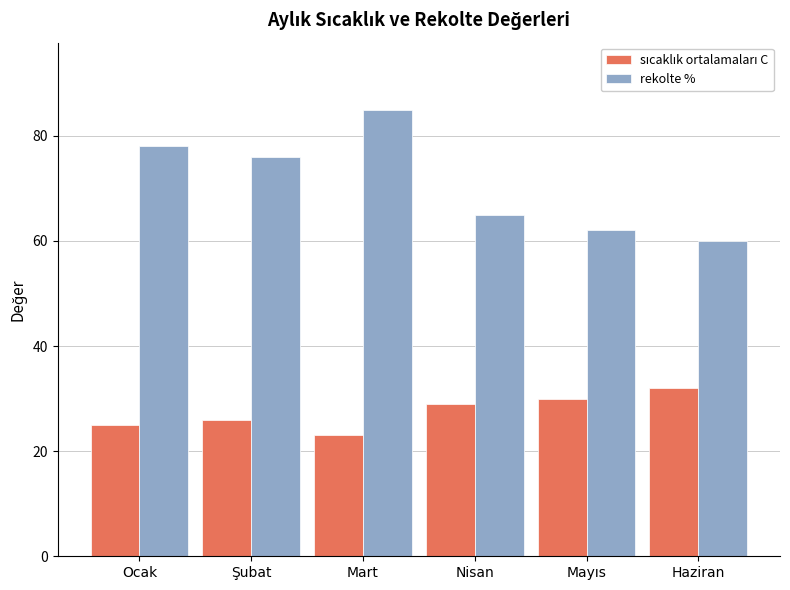

Which series has the largest range (max minus min)?

rekolte %